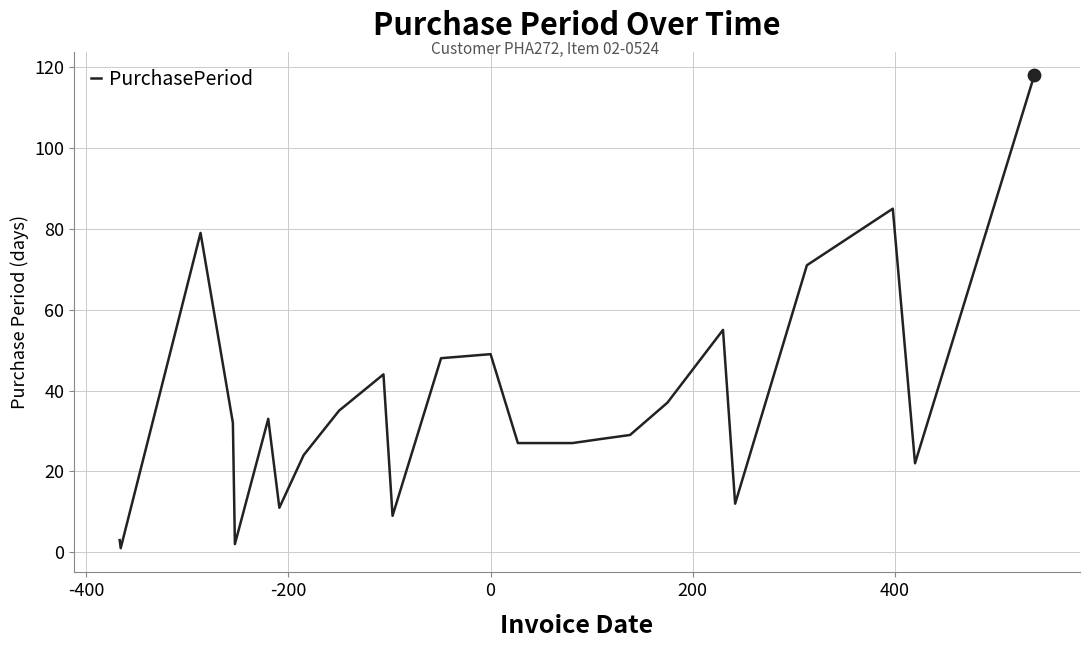

What is the difference between the maximum and minimum values?

117